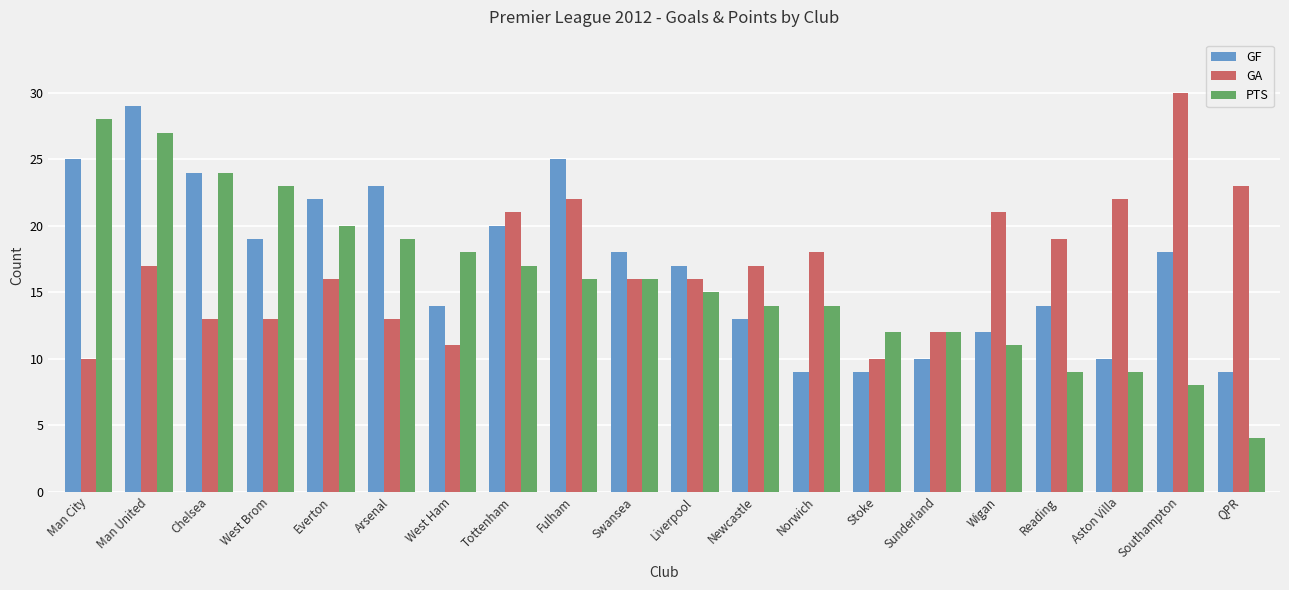

Reading right to left, what are all the values shown in this chart?

GF: 9	18	10	14	12	10	9	9	13	17	18	25	20	14	23	22	19	24	29	25
GA: 23	30	22	19	21	12	10	18	17	16	16	22	21	11	13	16	13	13	17	10
PTS: 4	8	9	9	11	12	12	14	14	15	16	16	17	18	19	20	23	24	27	28